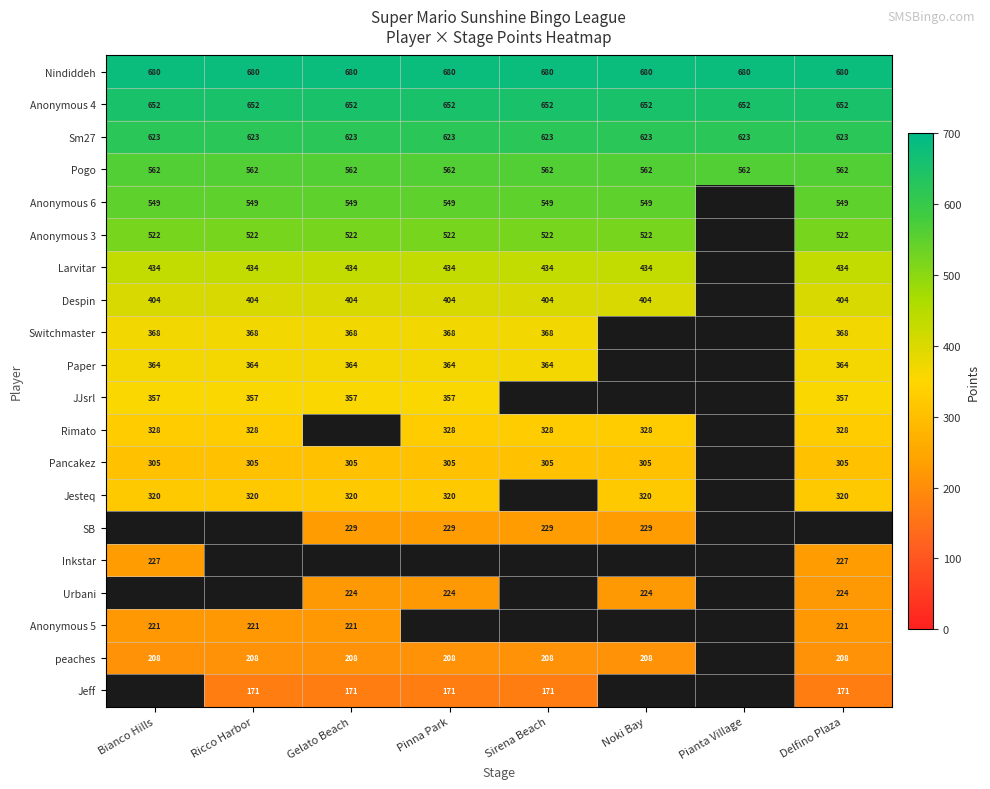

Count the number of categories in the chart.

8